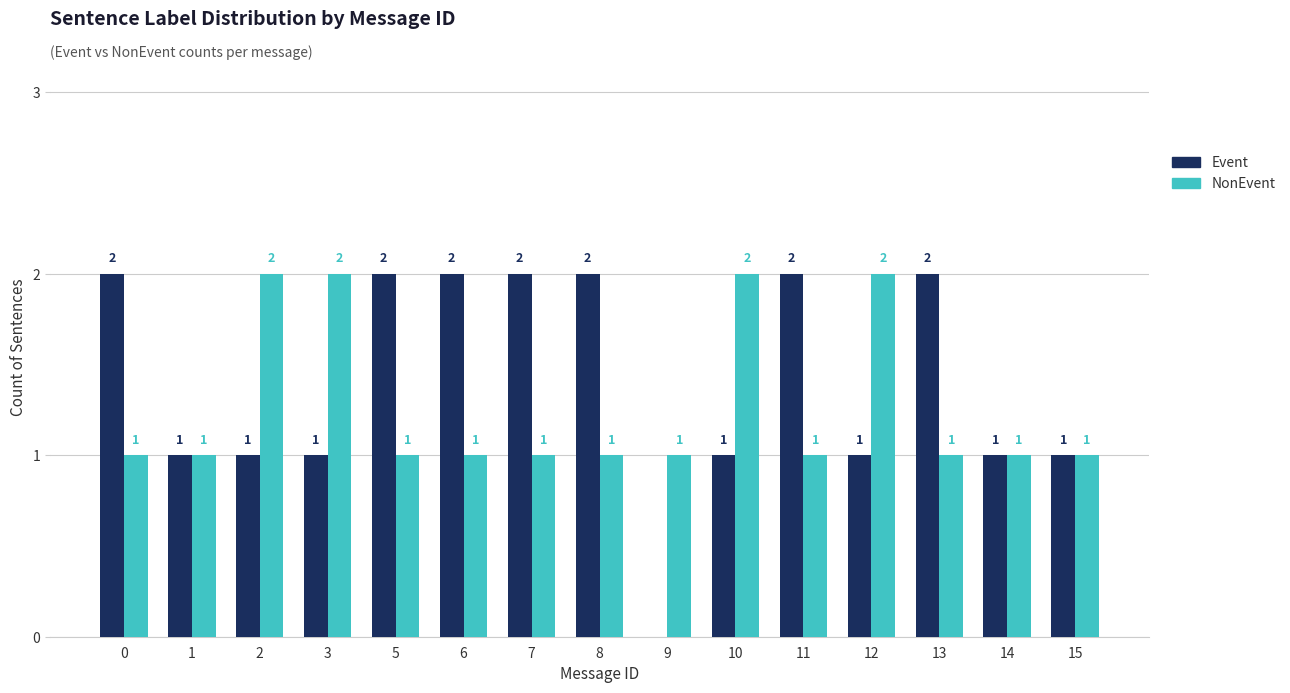

Read the NonEvent value at 13.

1